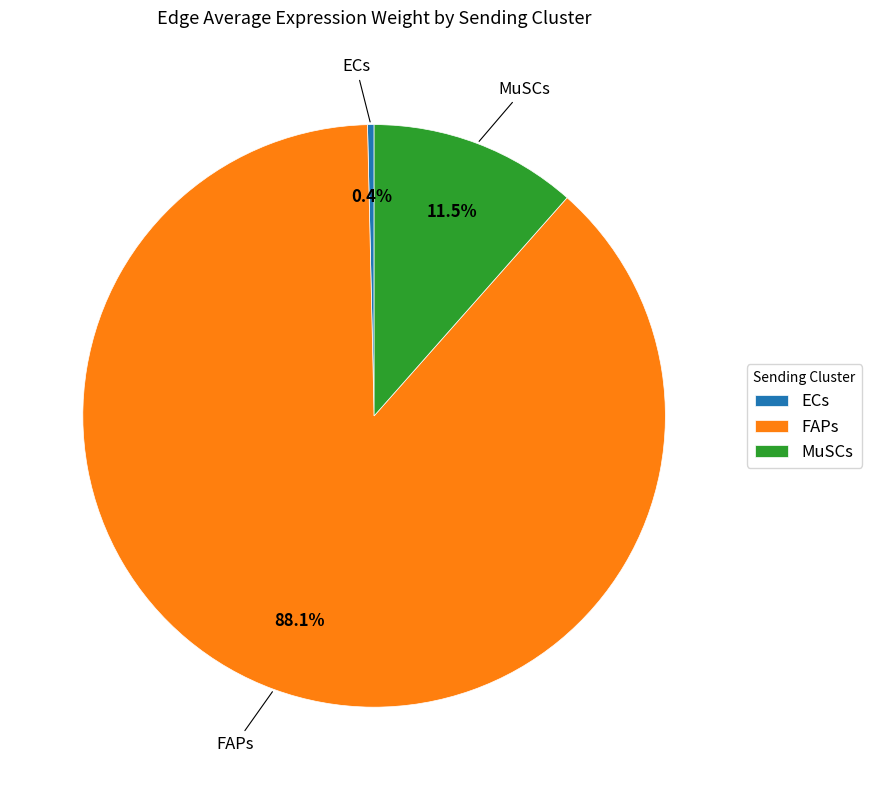

Rank the categories by value from lowest to highest.

ECs, MuSCs, FAPs